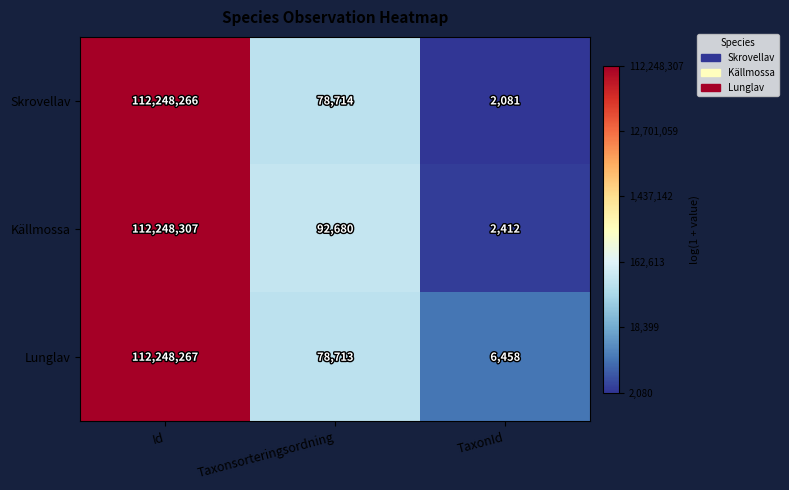

What is the minimum value shown in the chart?

2081